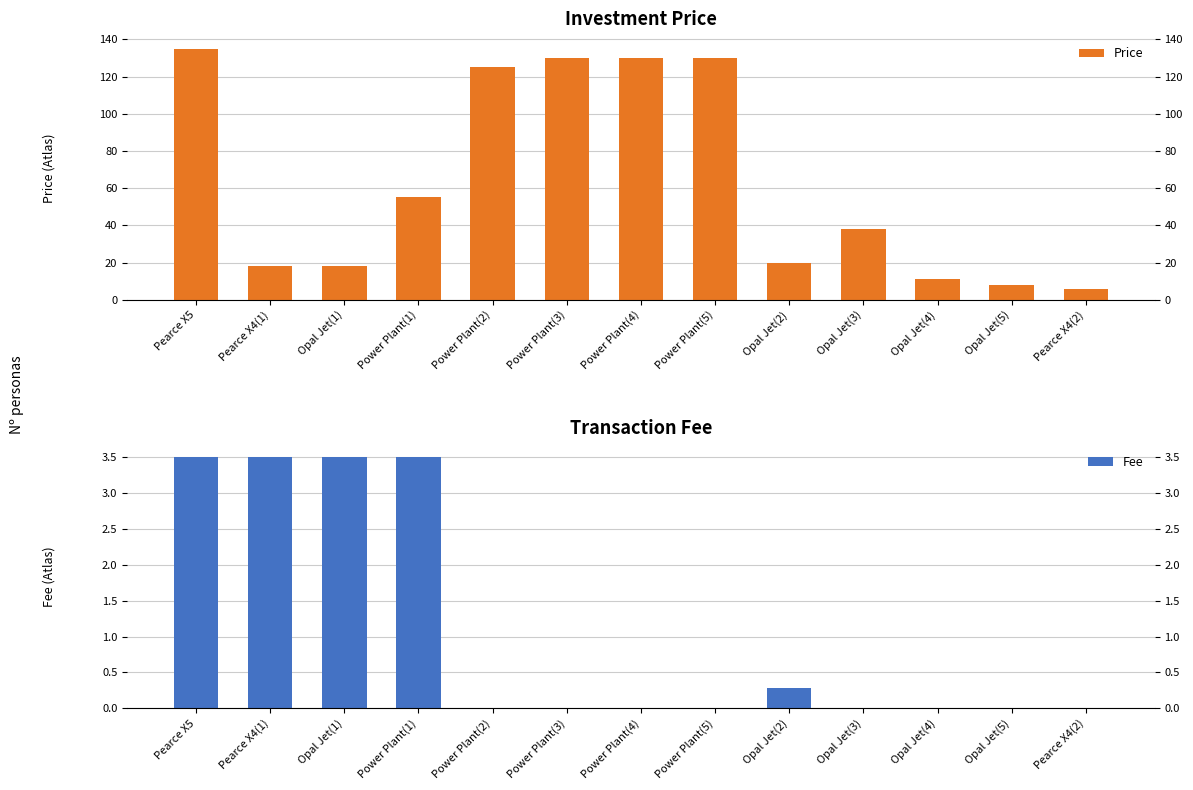

What is the sum of all Price values?

824.0